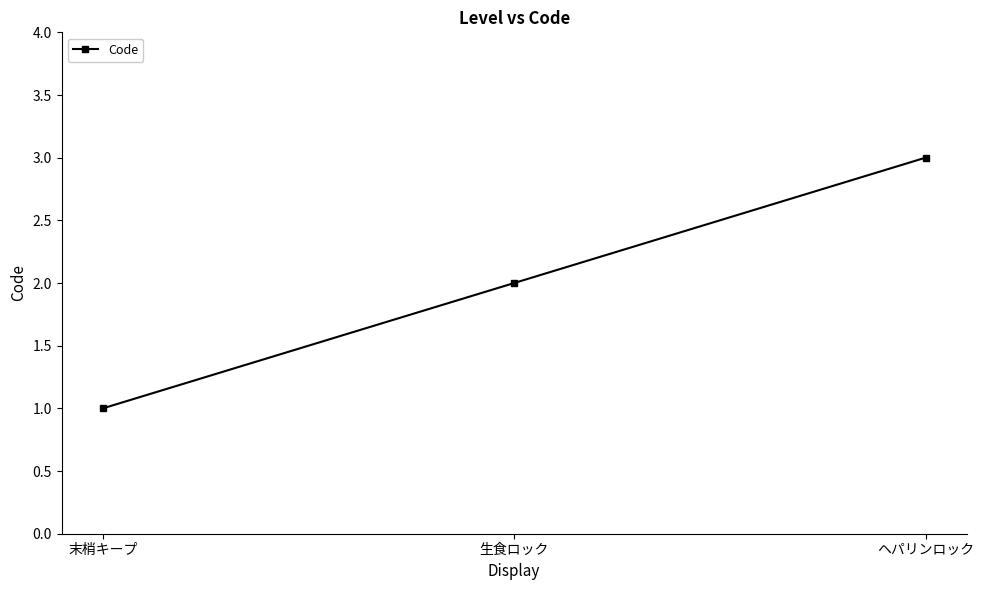

Count the values in the range 1 to 3.

3